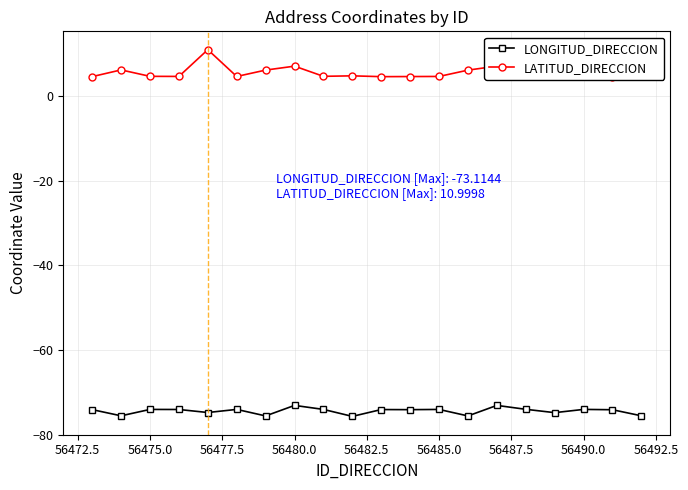

True or false: LATITUD_DIRECCION and LONGITUD_DIRECCION intersect in this chart.

False